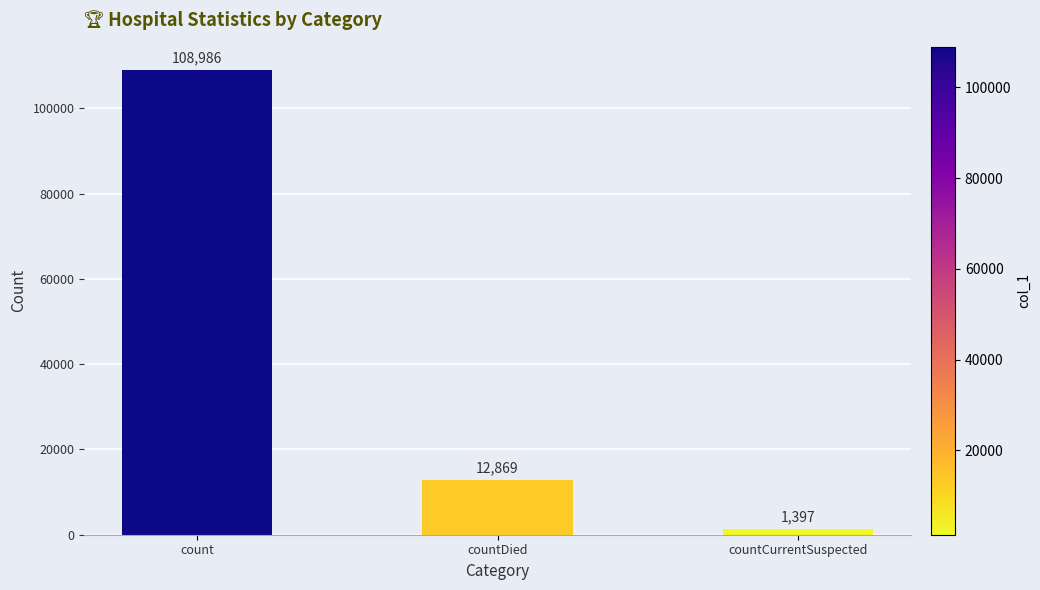

List the labels in order of value, smallest first.

countCurrentSuspected, countDied, count